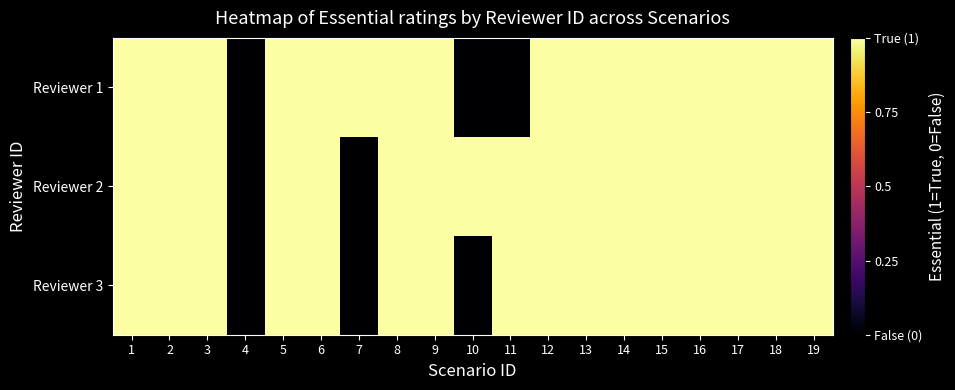

Reading left to right, extract all data points from this chart.

Reviewer 1: 1=1	2=1	3=1	4=0	5=1	6=1	7=1	8=1	9=1	10=0	11=0	12=1	13=1	14=1	15=1	16=1	17=1	18=1	19=1
Reviewer 2: 1=1	2=1	3=1	4=0	5=1	6=1	7=0	8=1	9=1	10=1	11=1	12=1	13=1	14=1	15=1	16=1	17=1	18=1	19=1
Reviewer 3: 1=1	2=1	3=1	4=0	5=1	6=1	7=0	8=1	9=1	10=0	11=1	12=1	13=1	14=1	15=1	16=1	17=1	18=1	19=1